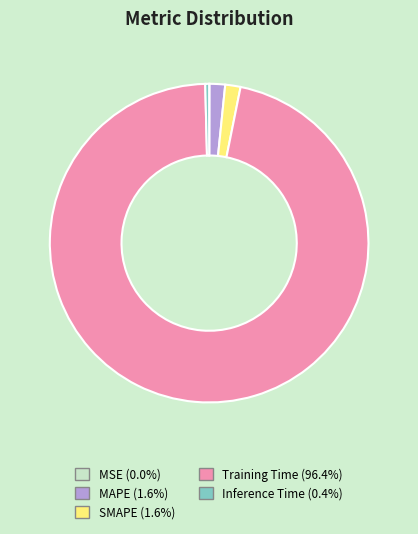

Which slice is the largest?

Training Time